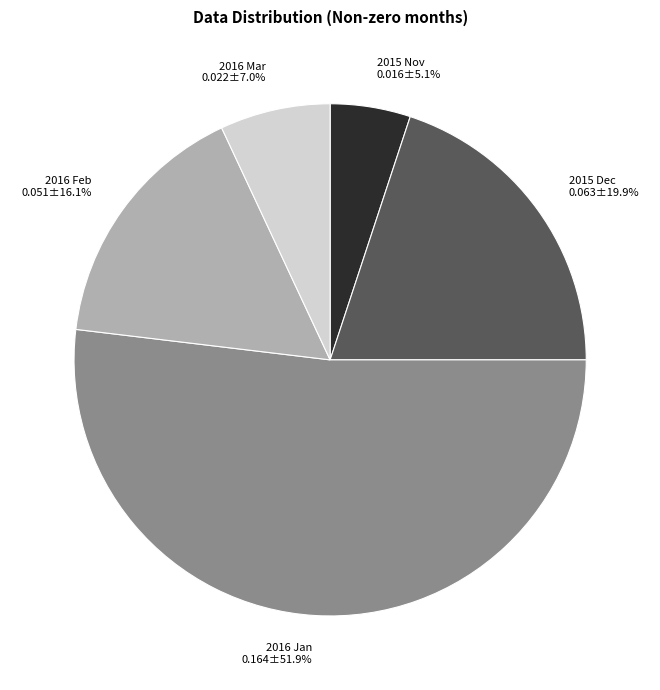

Rank the categories by value from highest to lowest.

2016 Jan, 2015 Dec, 2016 Feb, 2016 Mar, 2015 Nov